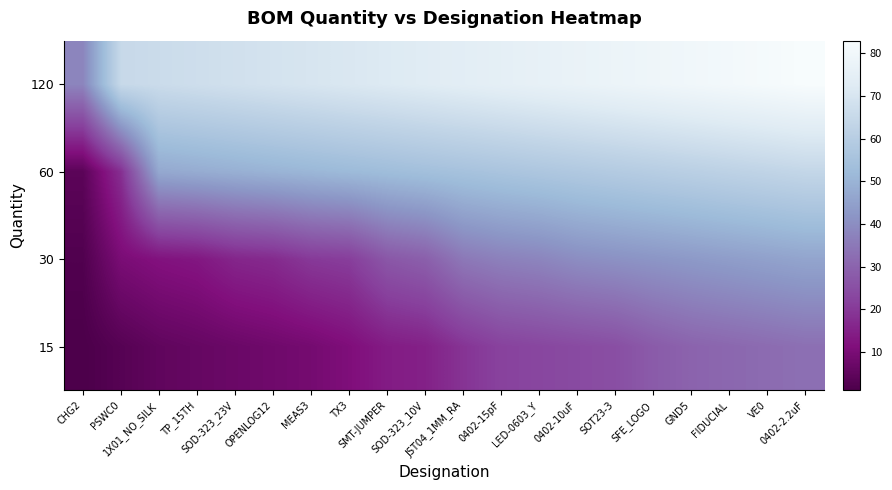

At how many categories does at least one series exceed 10?

20